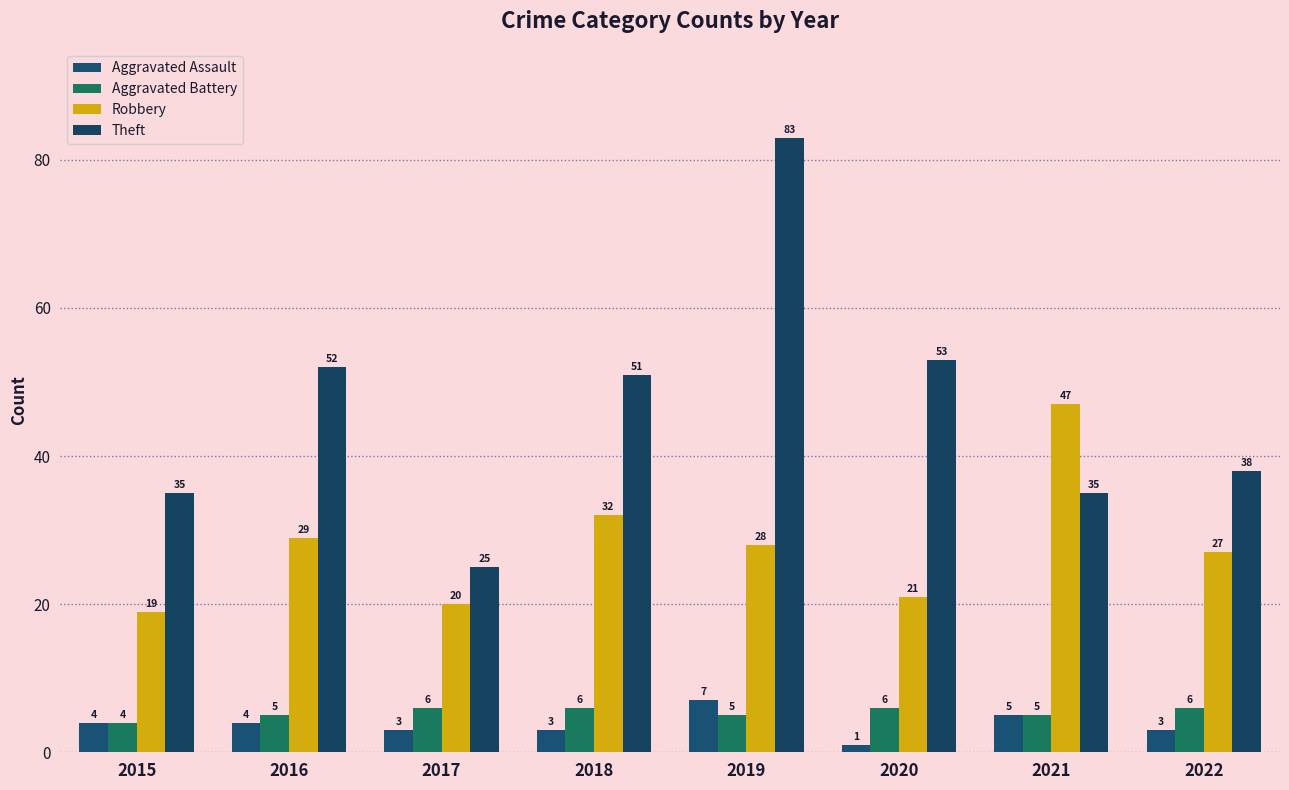

Rank the series by their maximum value, from lowest to highest.

Aggravated Battery, Aggravated Assault, Robbery, Theft